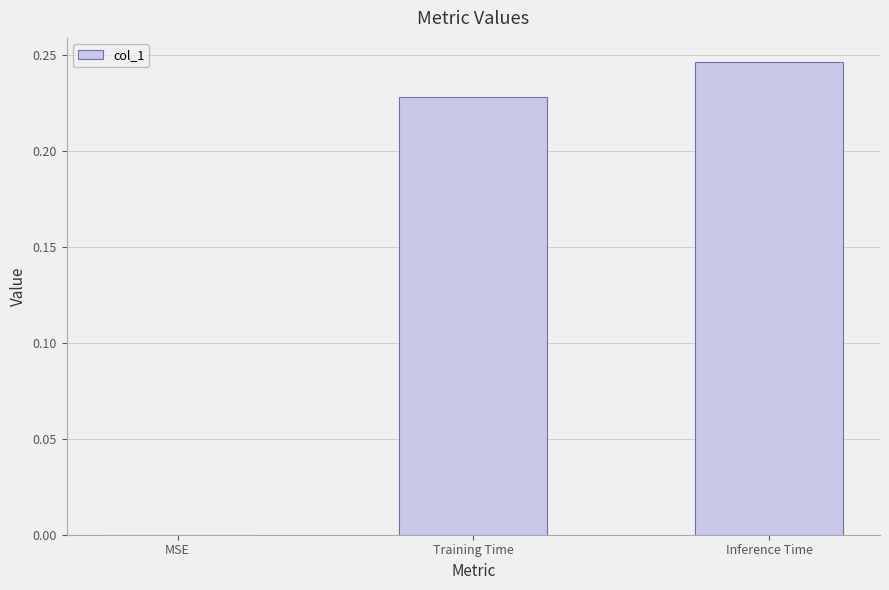

What is the sum of the values at Training Time and Inference Time?

0.5